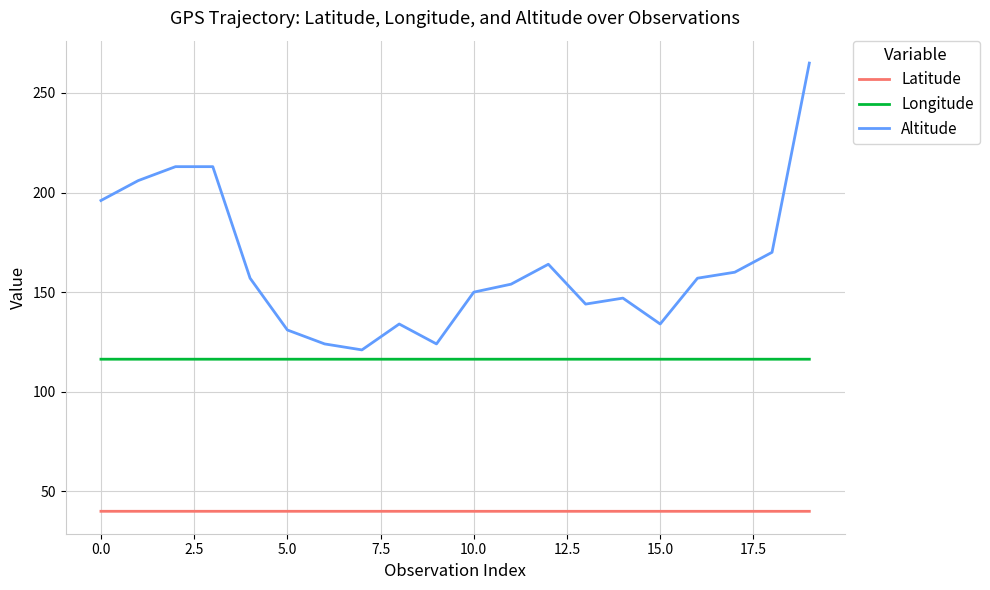

At how many categories does at least one series exceed 69?

20